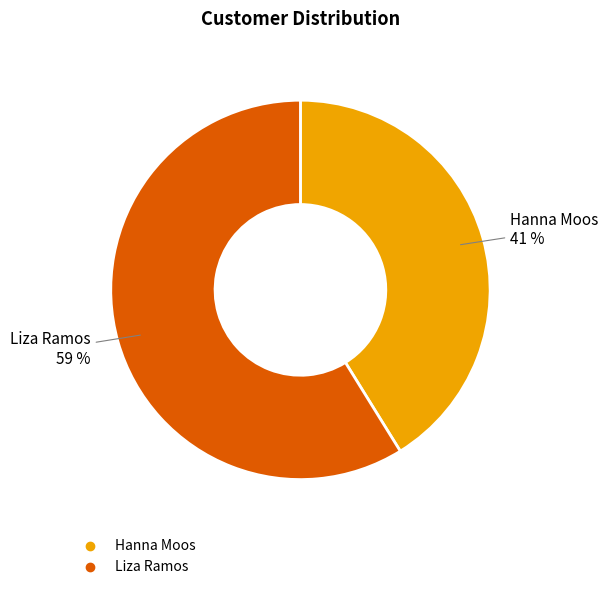

Which slice is the smallest?

Hanna Moos